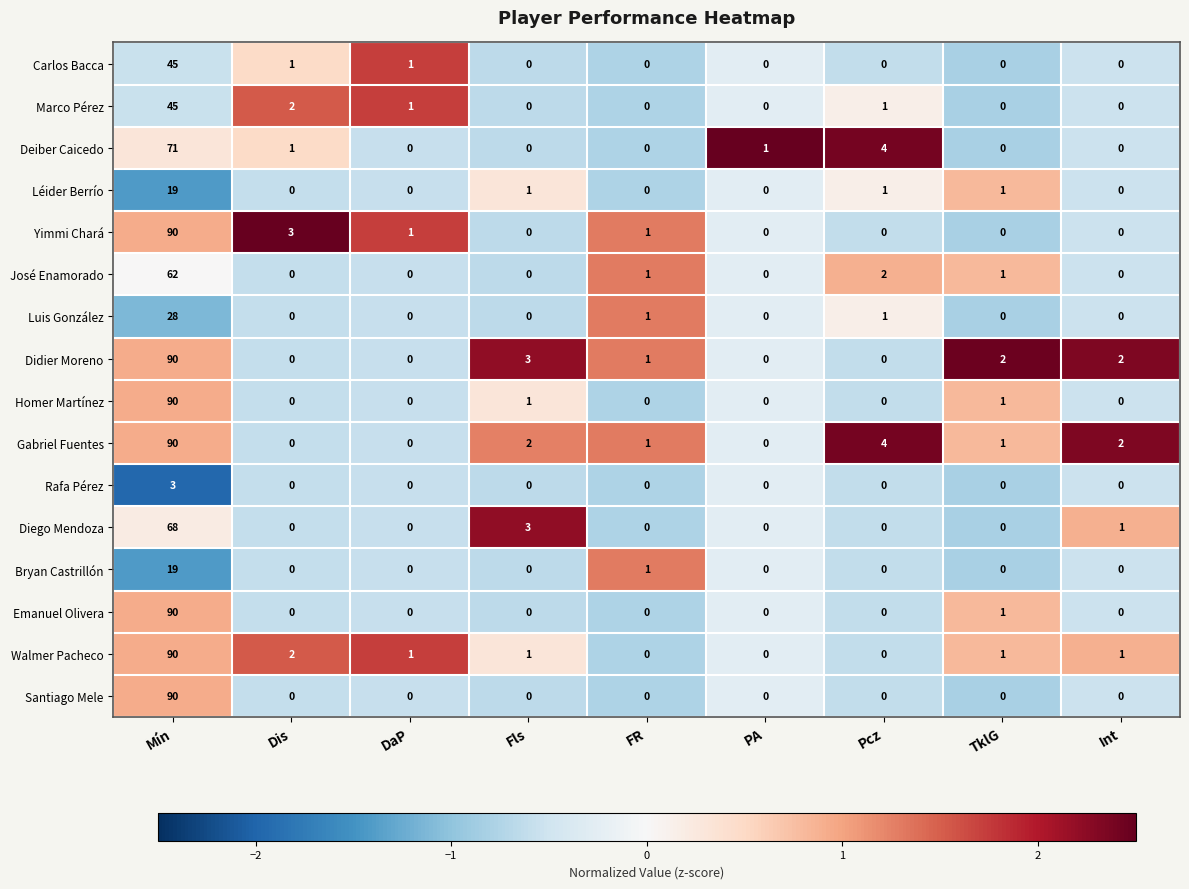

What value does the Léider Berrío series have at Mín?

19